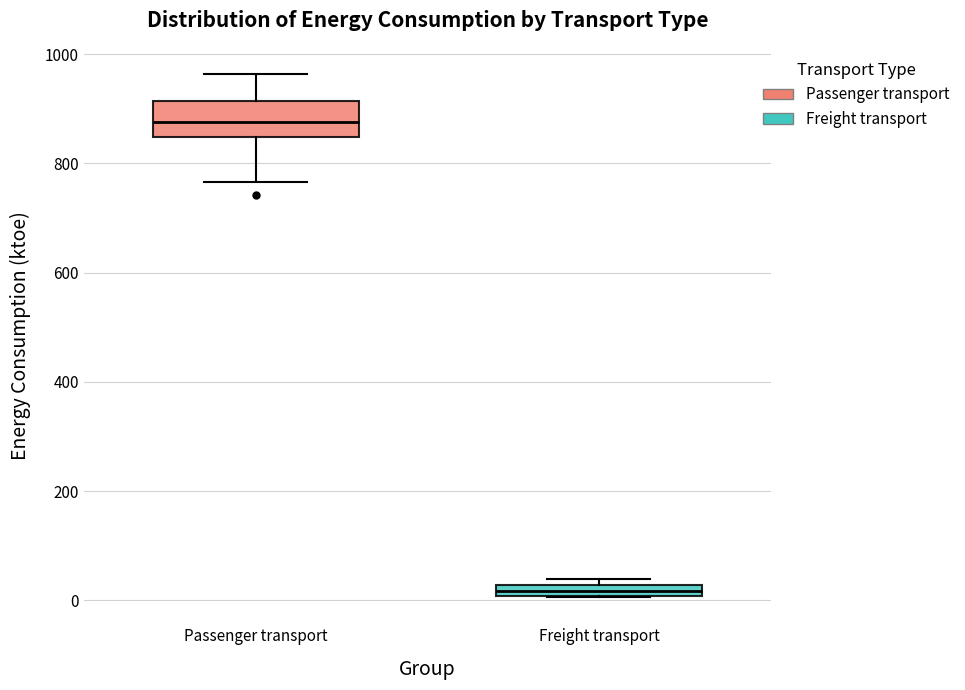

Comparing the boxes themselves (not the whiskers), which one is the tallest?

Passenger transport